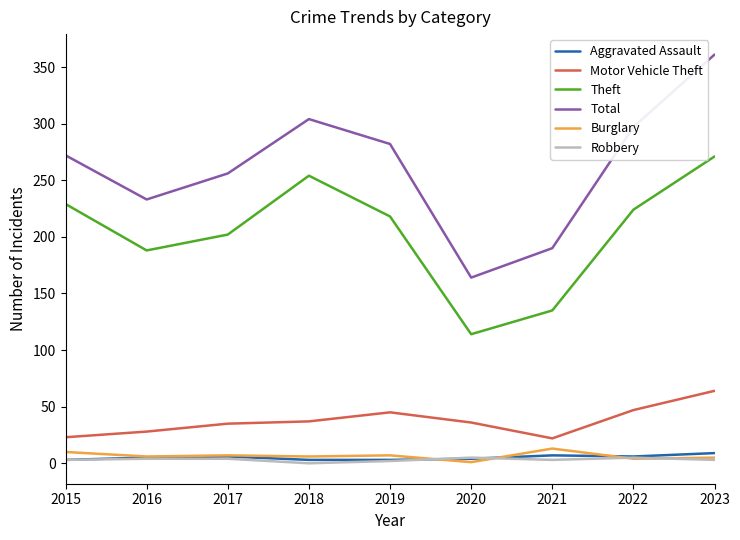

Which category has the highest value in the Theft series?

2023